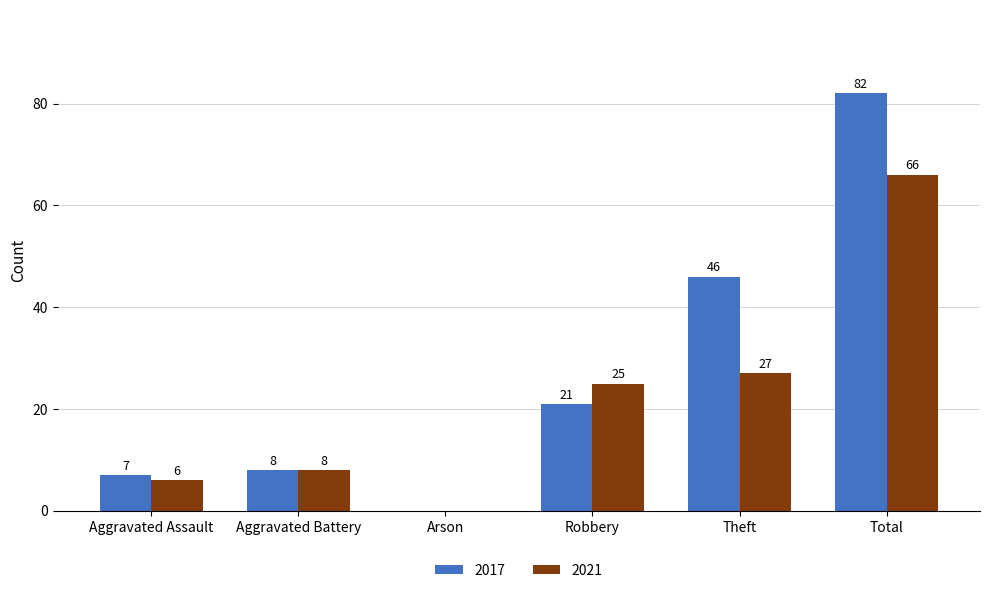

Which series has the widest spread of values?

2017